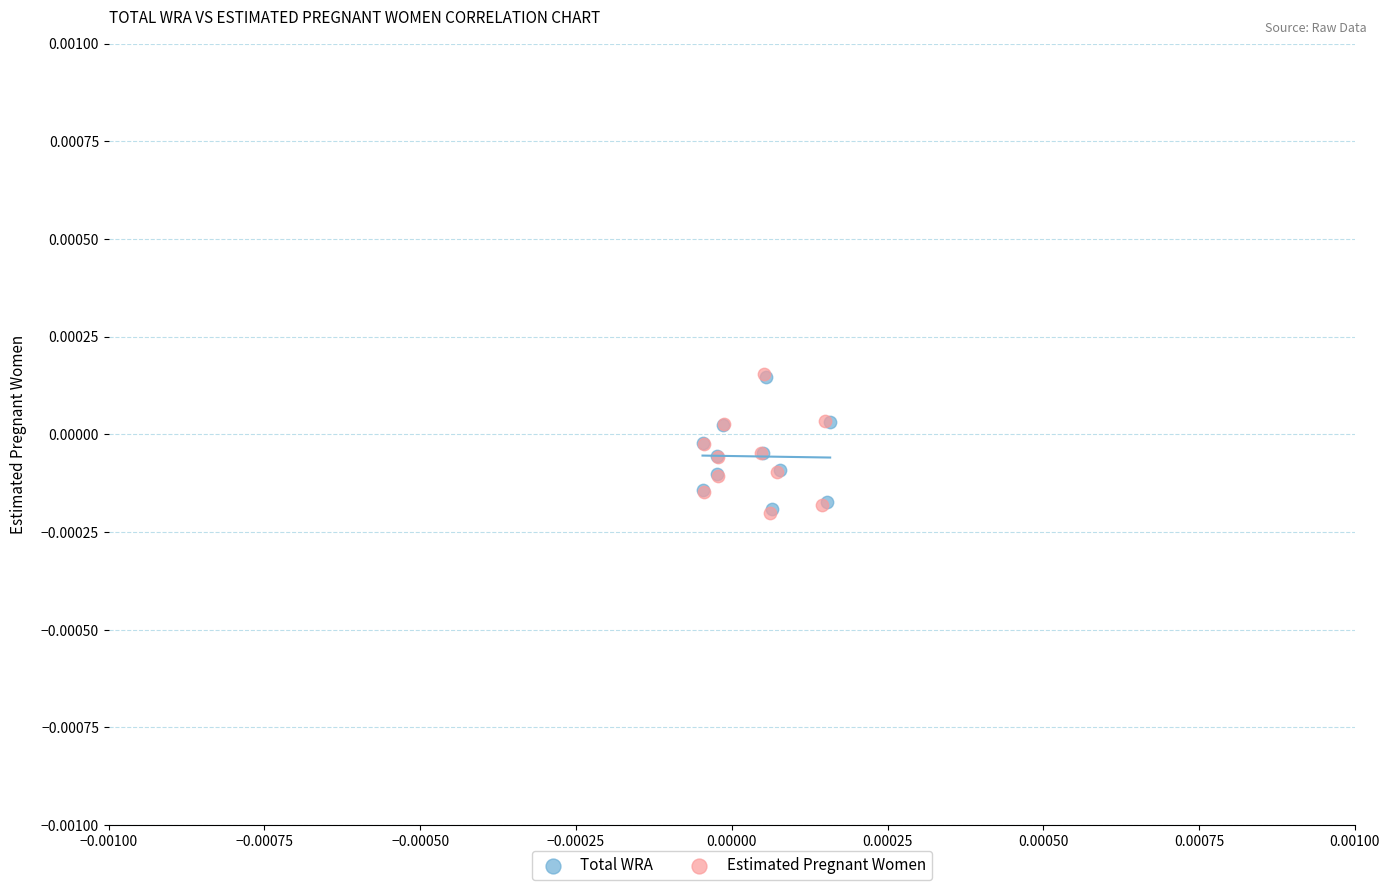

Which series has the widest spread of Y values?

Estimated Pregnant Women